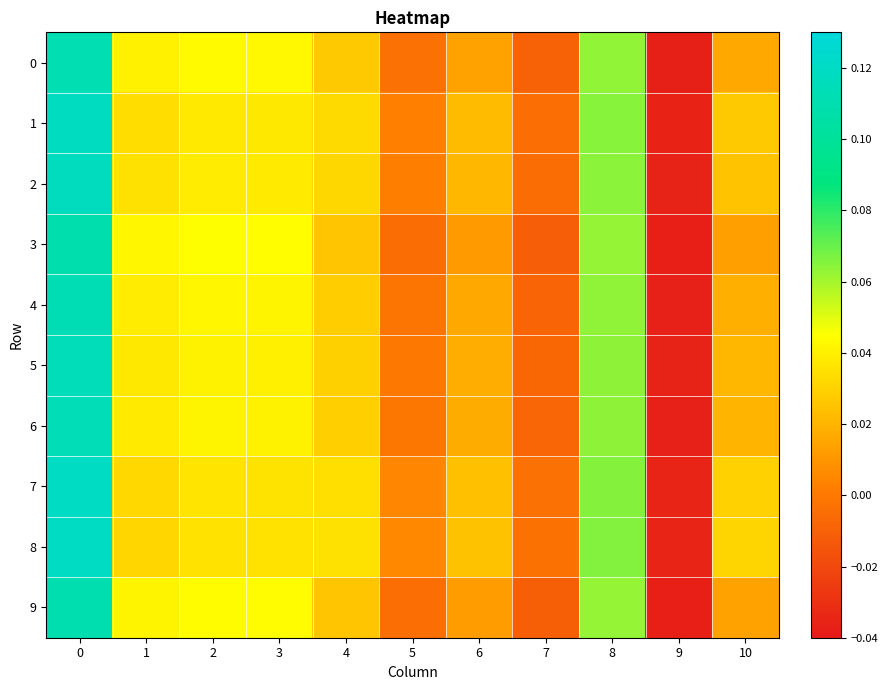

Which series changed the most between 5 and 8?

3